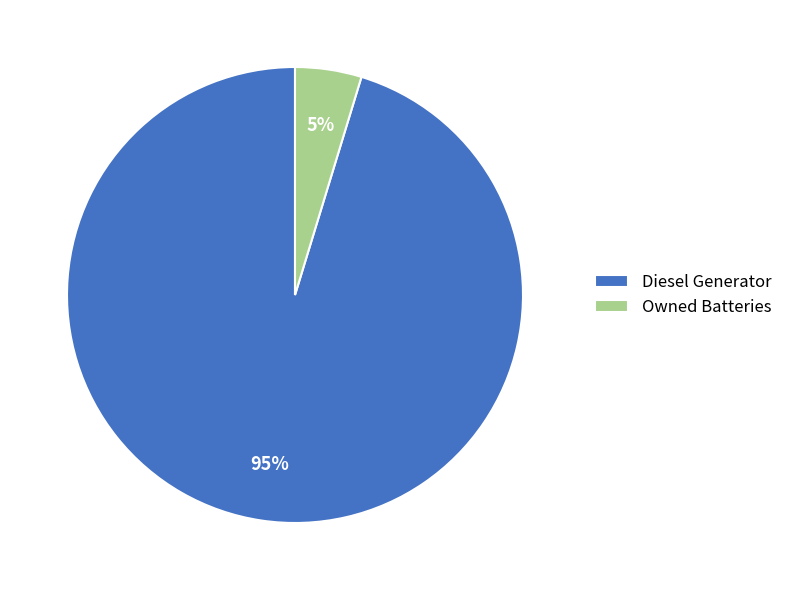

Is it true that Diesel Generator is 86% of the pie?

False